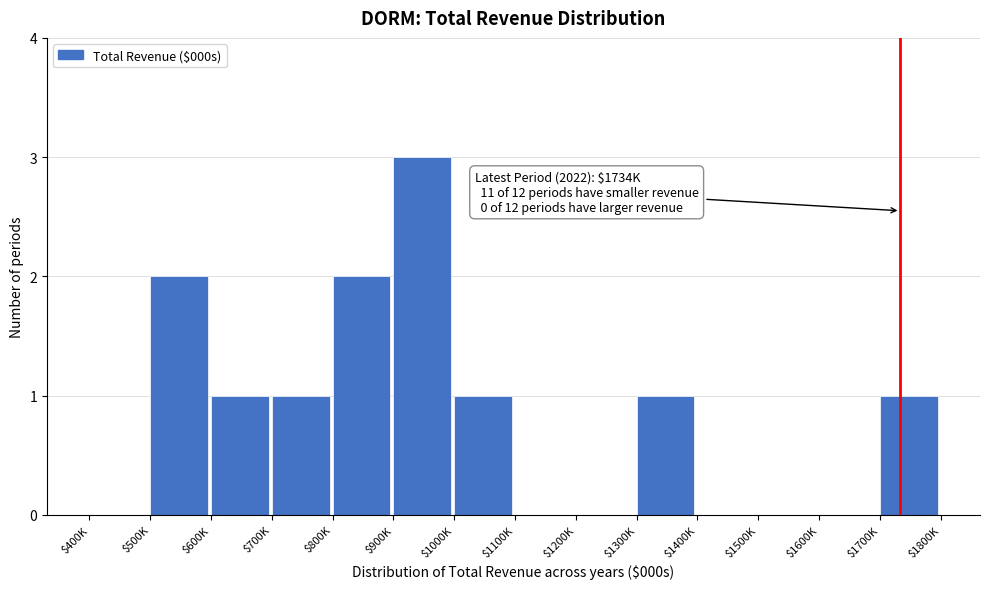

What is the sum of all values?

12